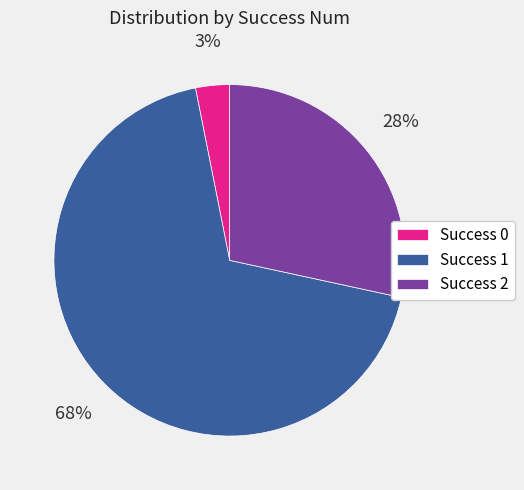

To the nearest percent, what is the combined percentage of Success 0 and Success 1?

72%